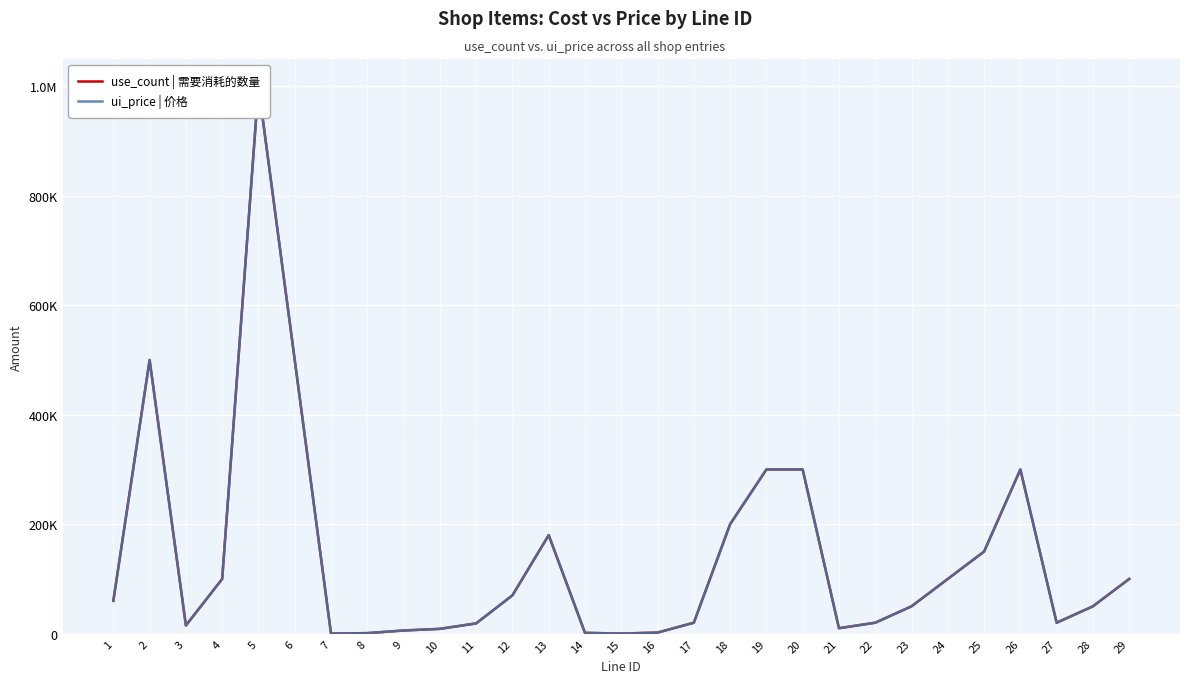

What is the average value of the use_count | 需要消耗的数量 series?

140800